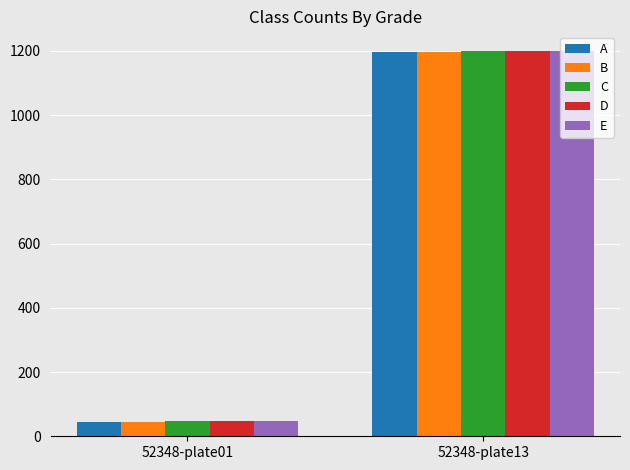

At which label does A reach its minimum?

52348-plate01